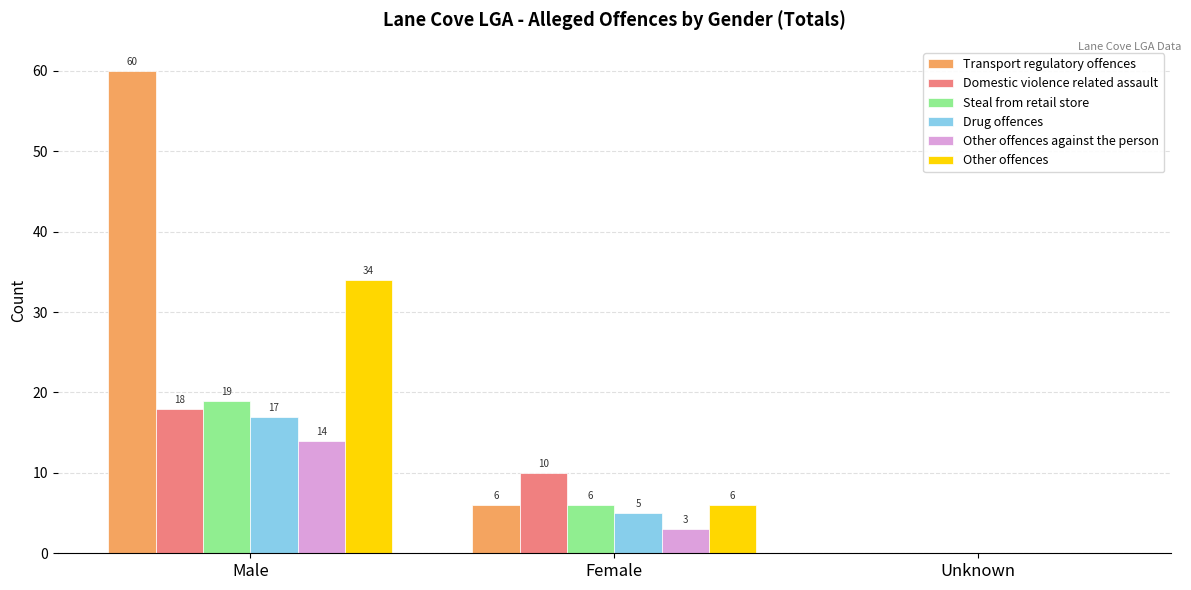

True or false: Domestic violence related assault has a value of 0 at Unknown.

True